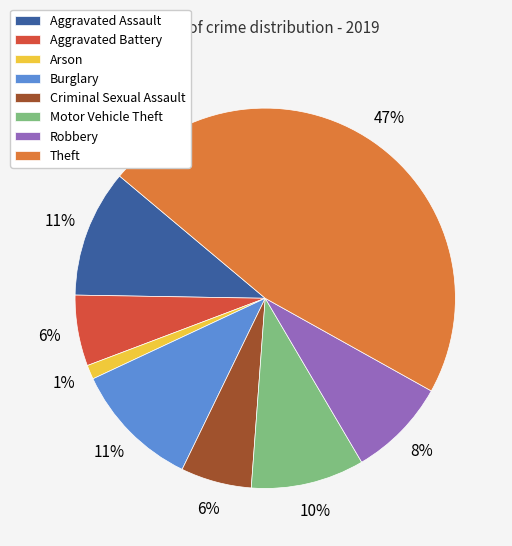

Combined, do Aggravated Battery and Arson account for over 50%?

No